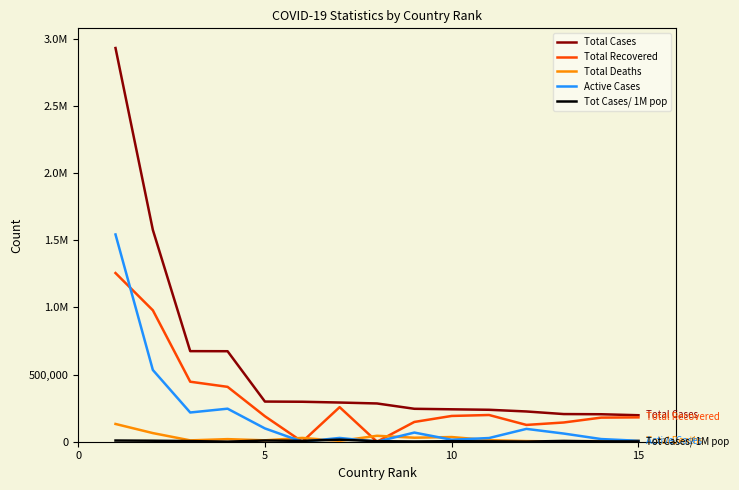

Does the chart have visible grid lines?

No